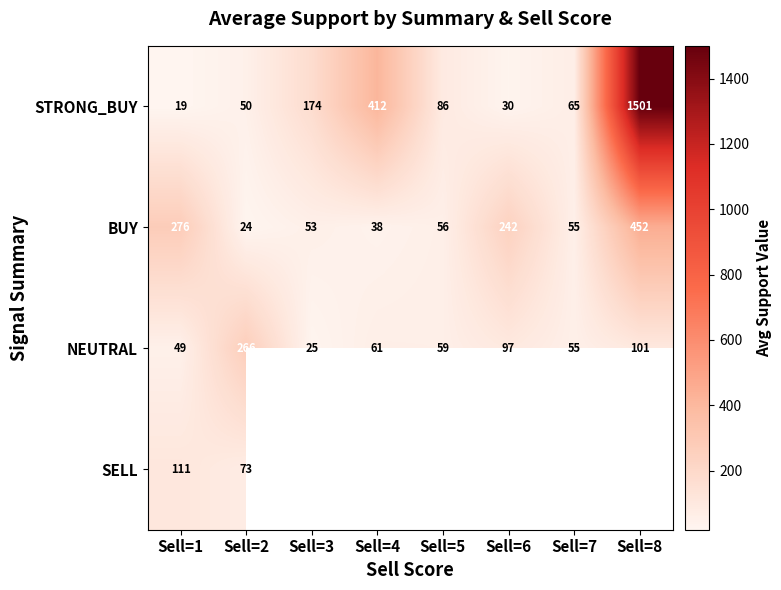

Which category has the lowest value in the STRONG_BUY series?

Sell=1